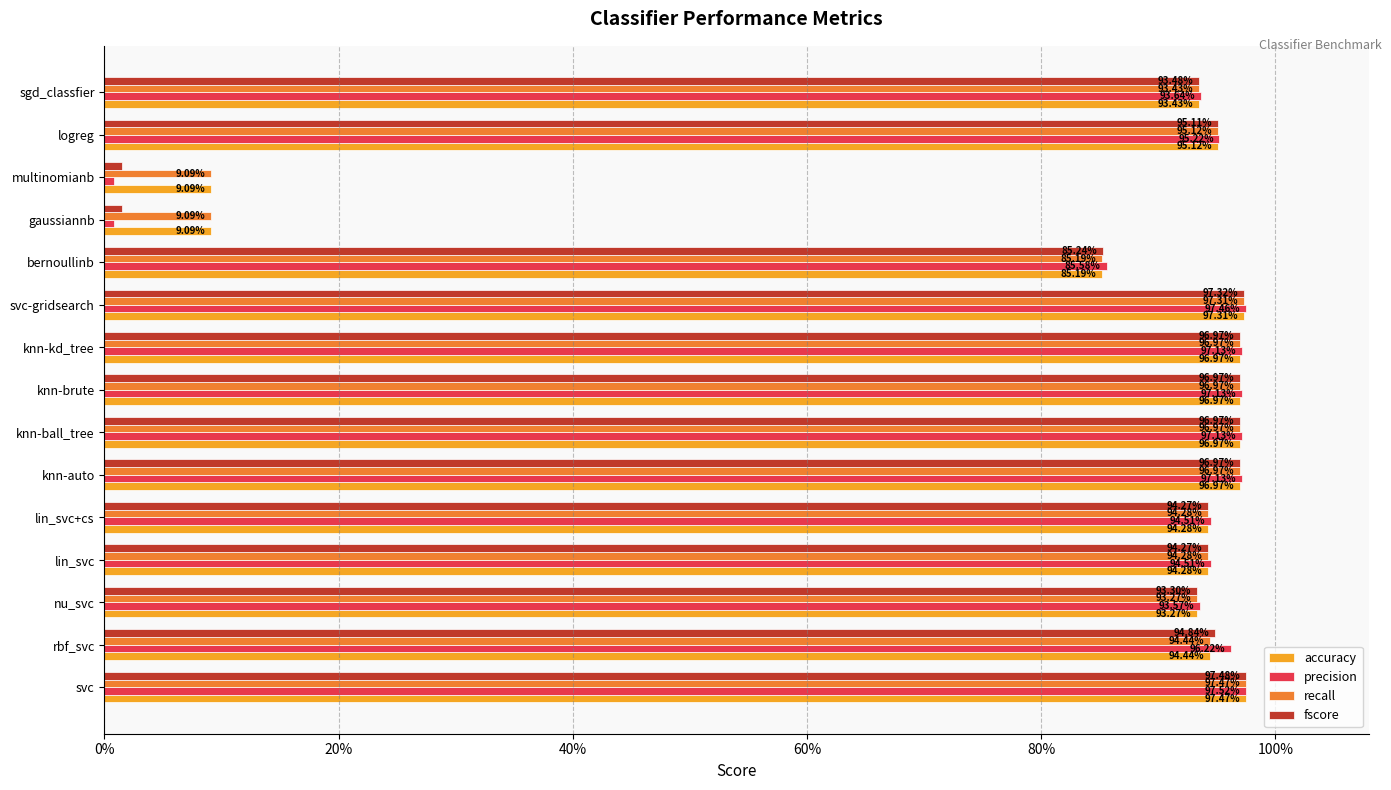

What are all the series names shown in the legend?

accuracy, precision, recall, fscore